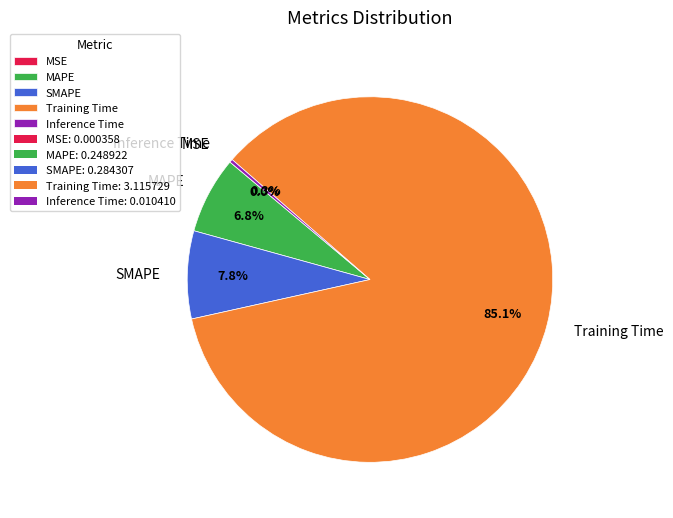

To the nearest percent, what is the difference between the largest and smallest slice percentages?

85%